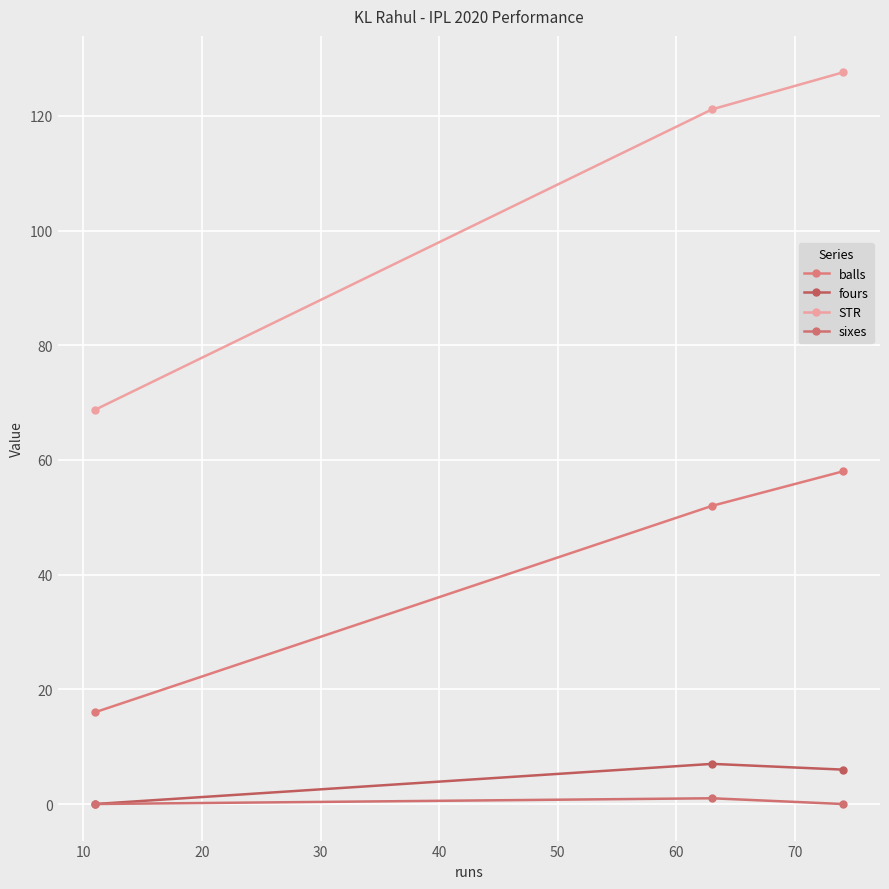

What is the total value across all series at 20?

84.8